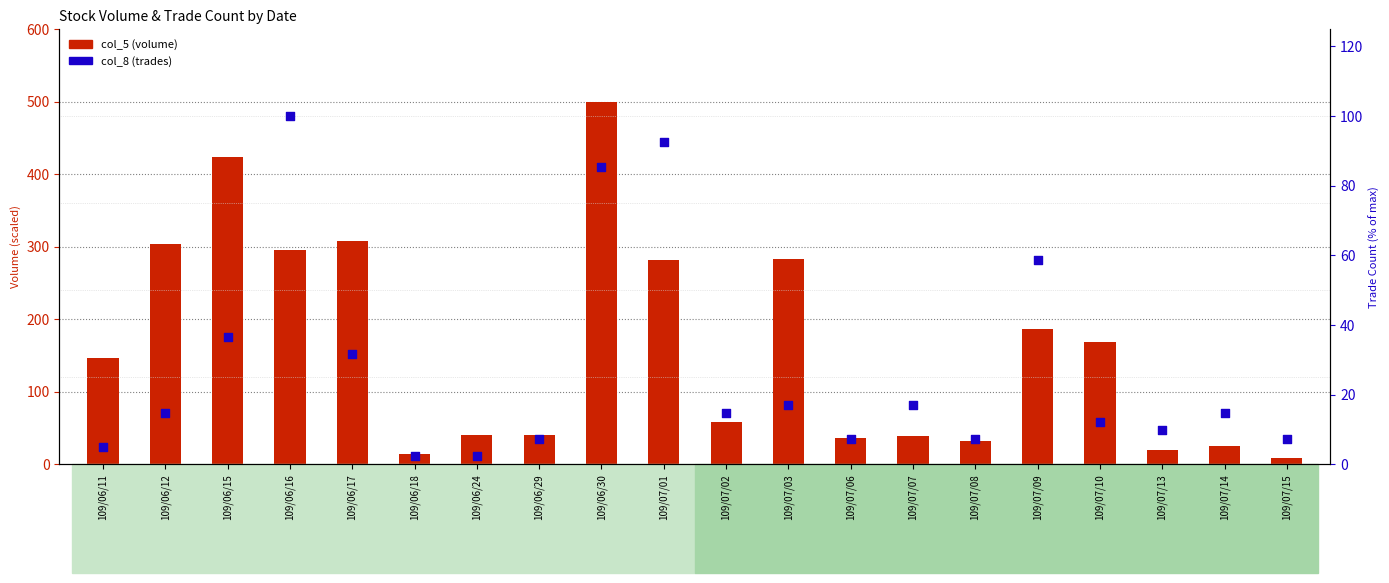

What are all the series names shown in the legend?

col_5 (volume), col_8 (trades)